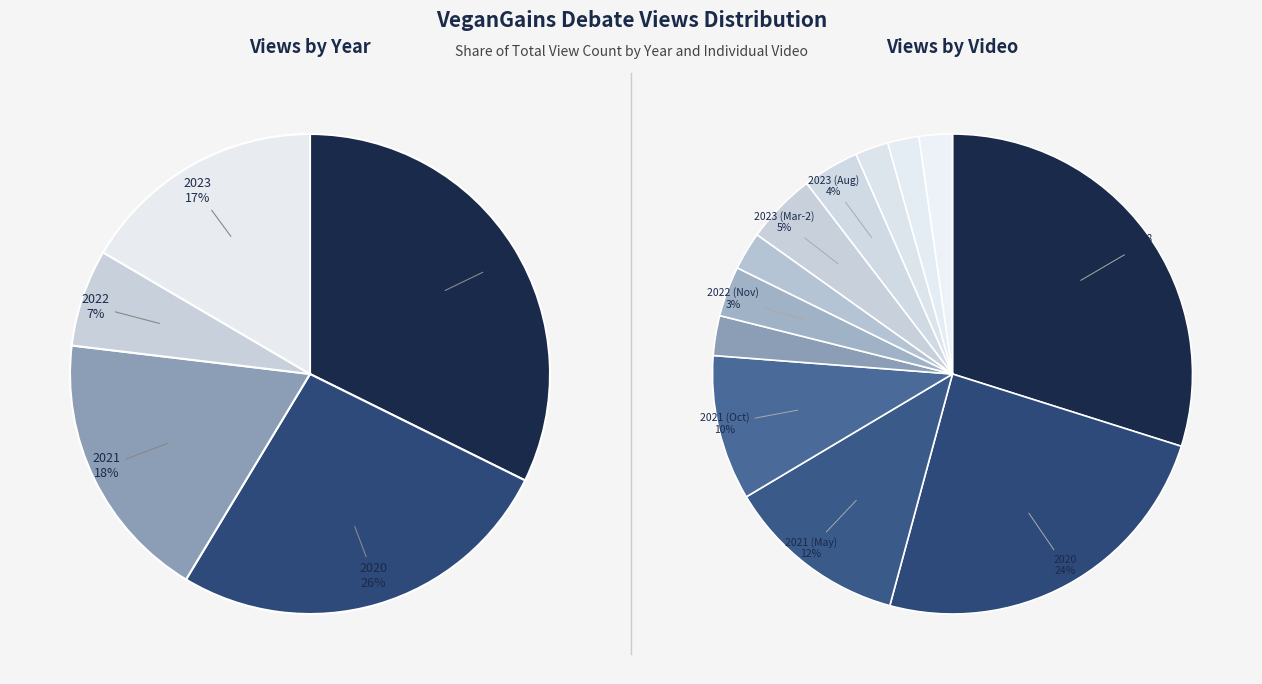

What is the change in value from 2020 to 2023 (Mar-1)?

-144310